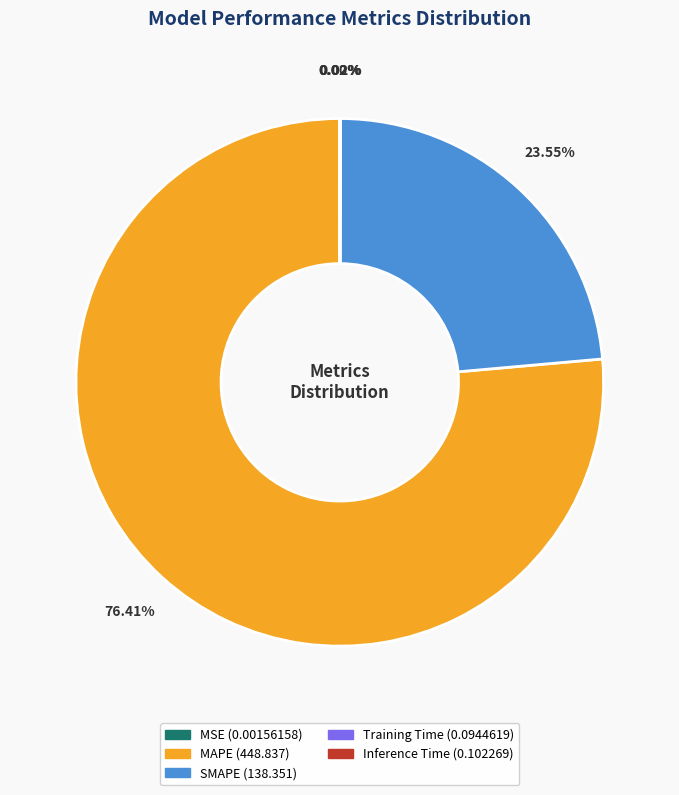

Which slice represents more than half of the pie?

MAPE